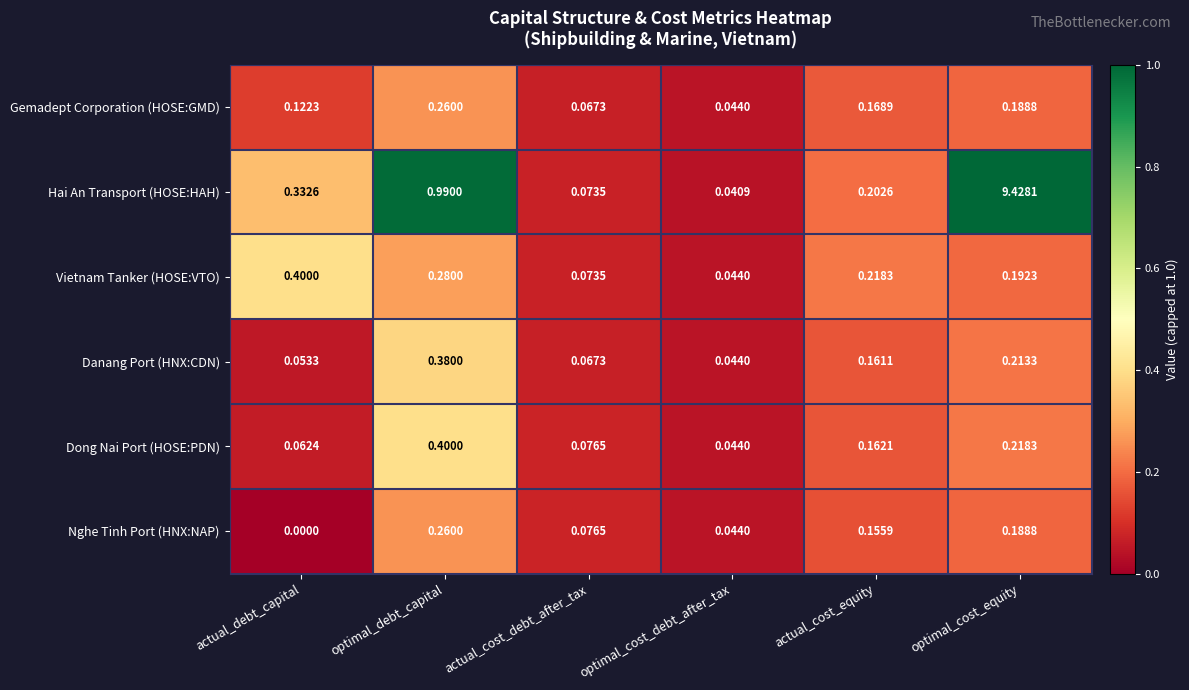

What is the total value across all series at optimal_cost_equity?

10.4